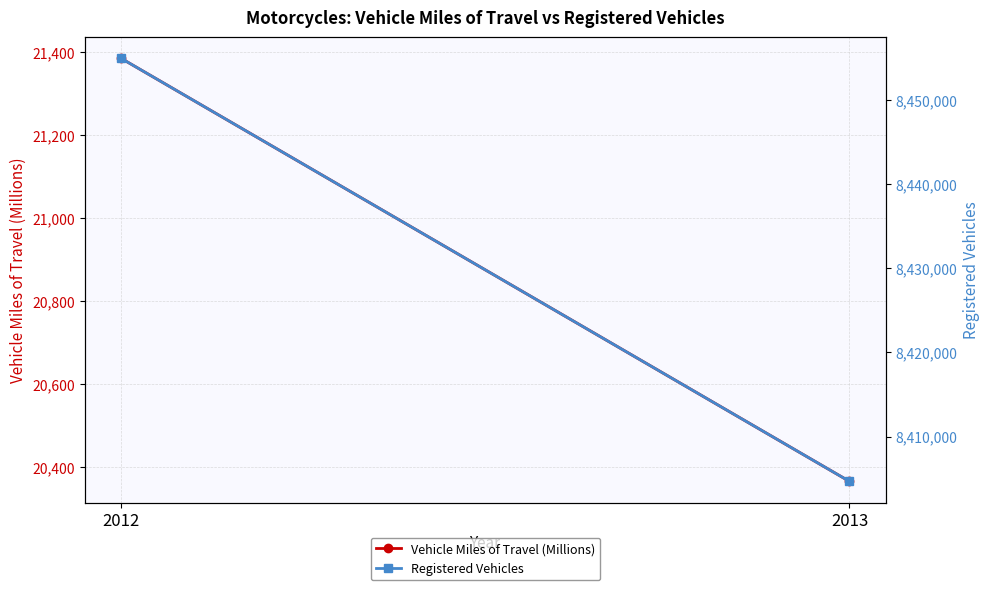

Count the Registered Vehicles values in the range 8404687 to 8454939.

2